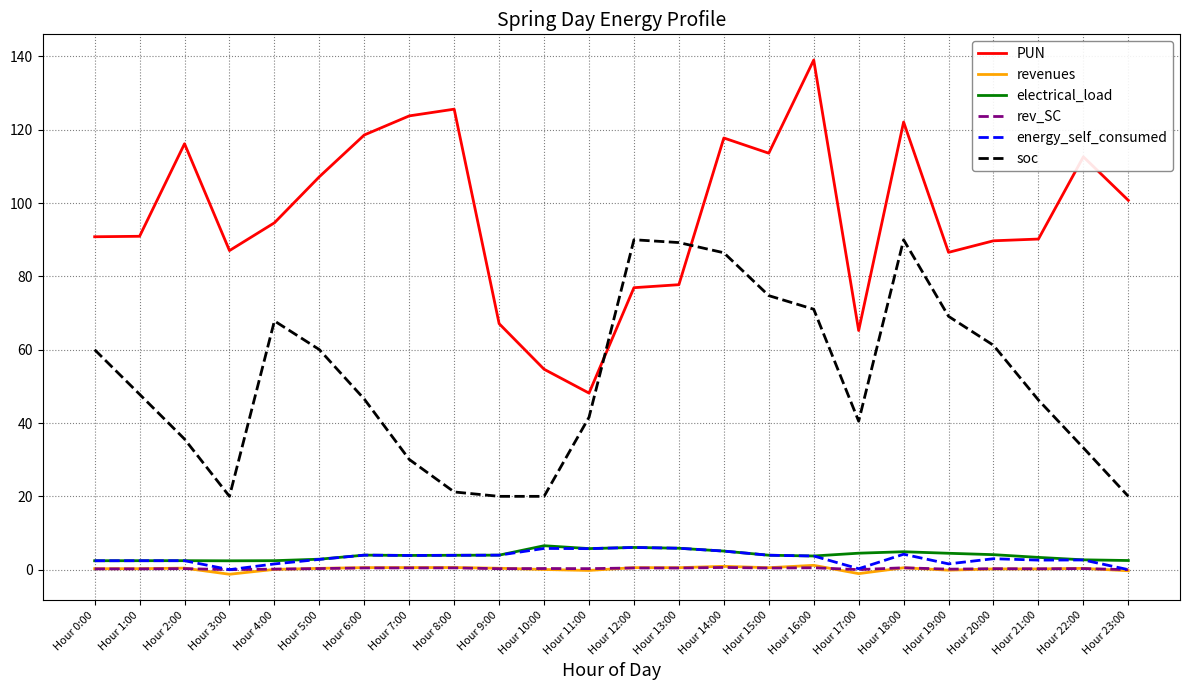

True or false: PUN and electrical_load intersect in this chart.

False